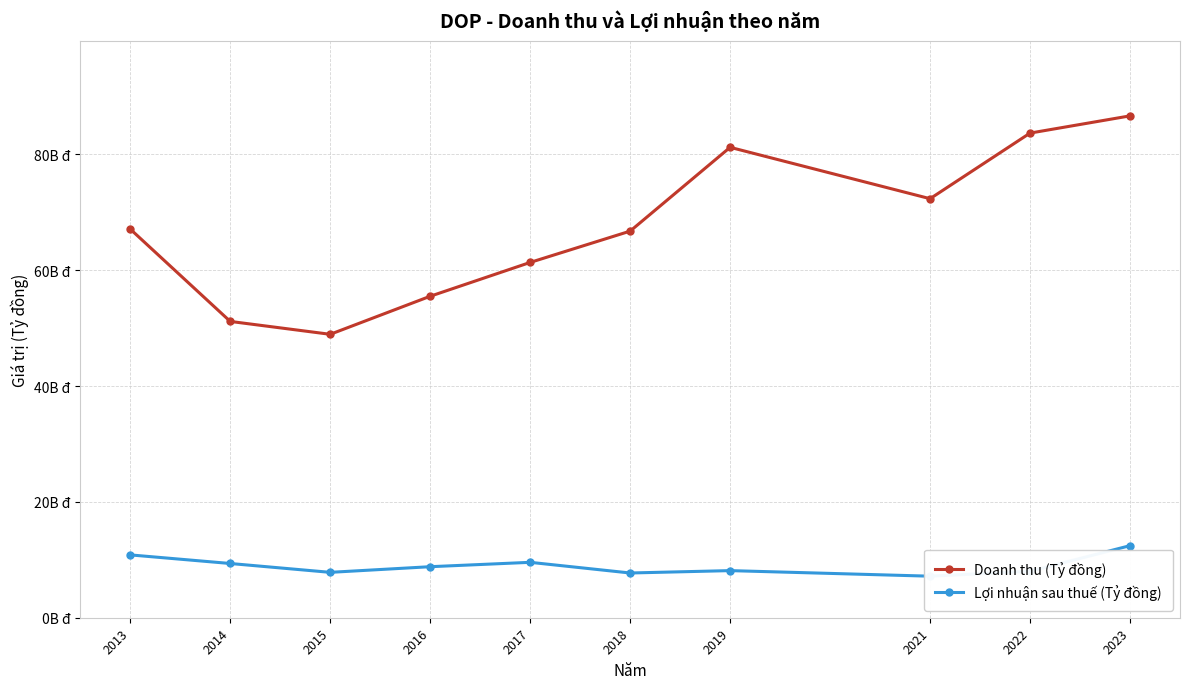

Is it true that Lợi nhuận sau thuế (Tỷ đồng) equals 9362631878 at 2014?

True